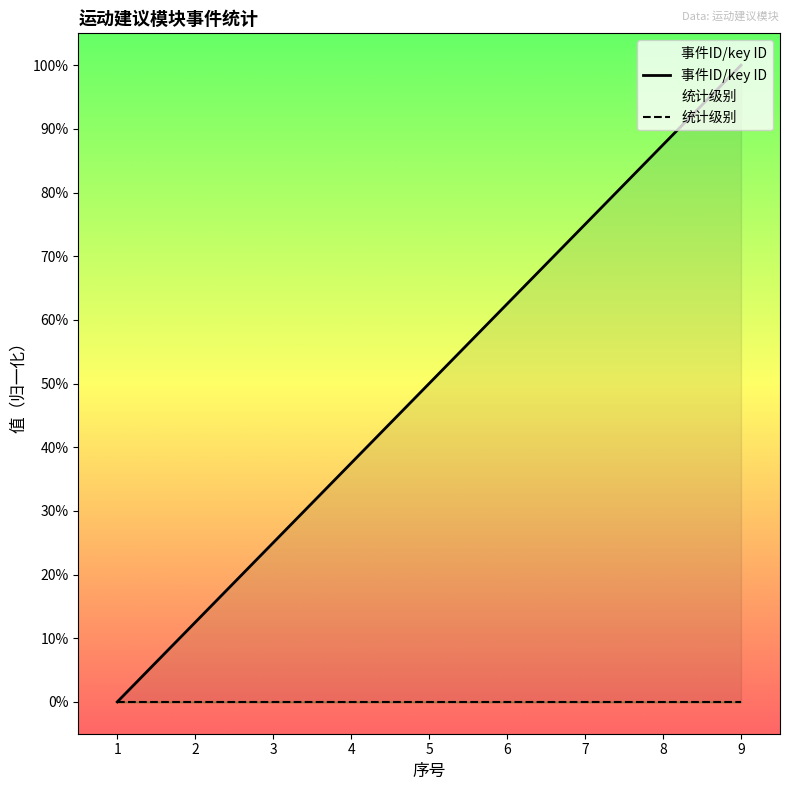

How many 事件ID/key ID values are between 25 and 75?

5